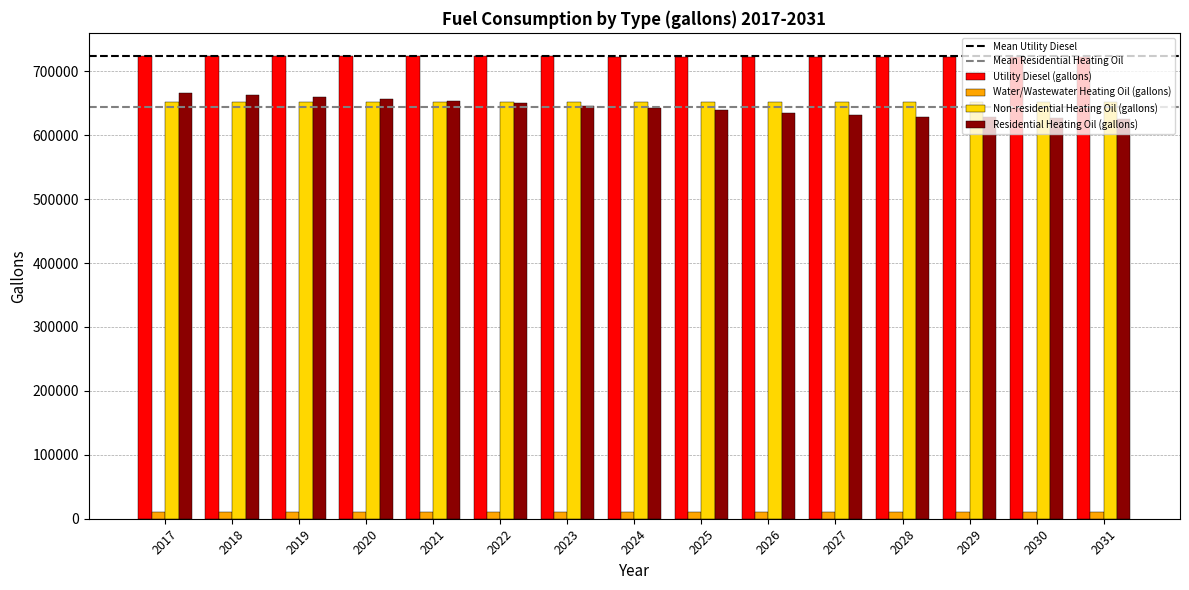

At how many categories does at least one series exceed 446563?

15